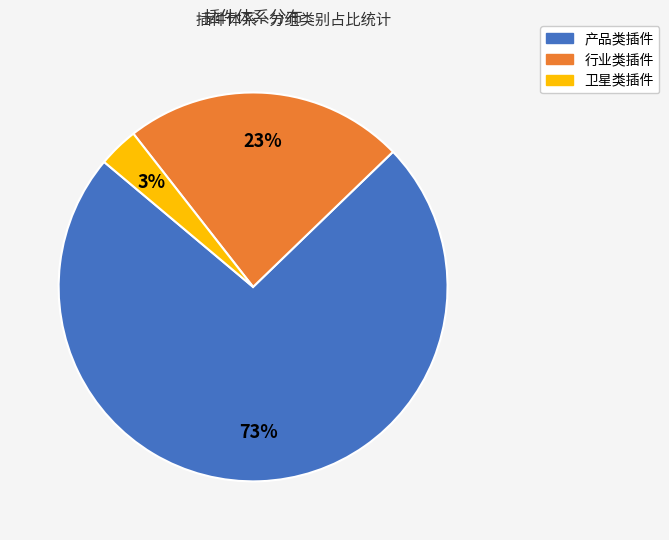

To the nearest percent, what is the average slice percentage?

33%